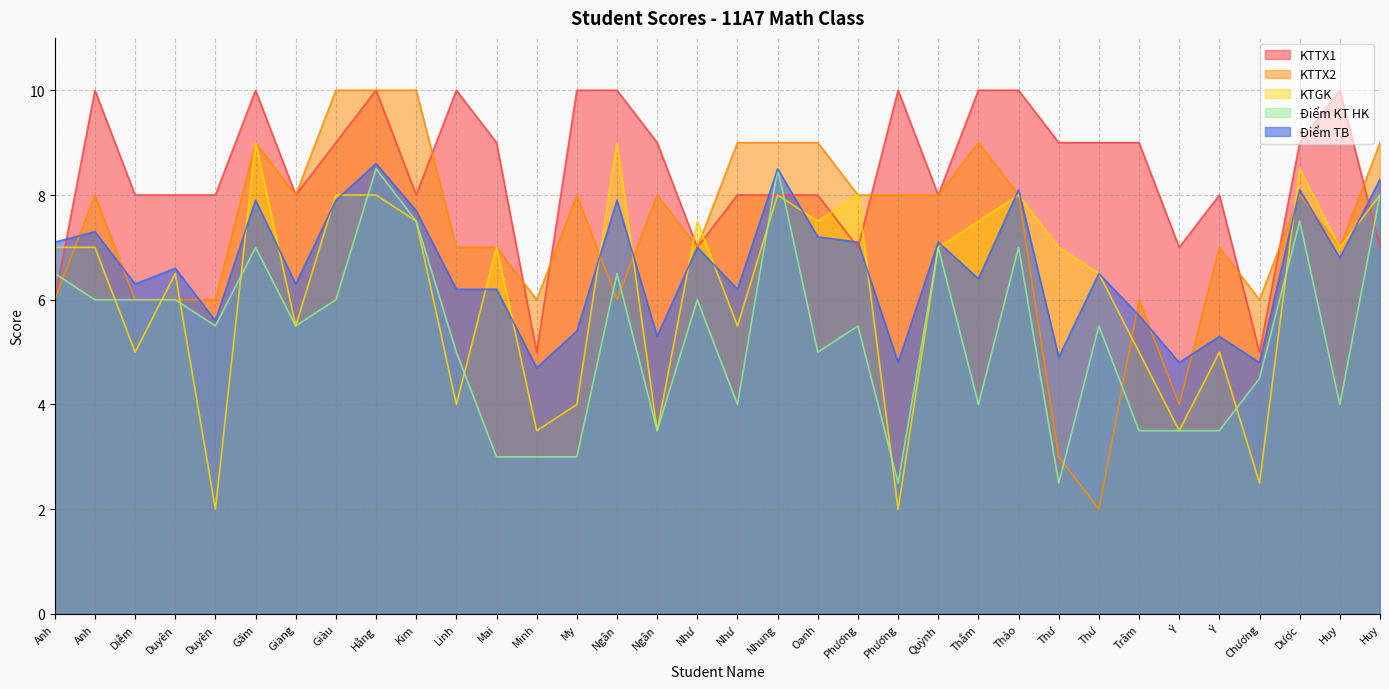

Which series ends up on top after the final intersection of Điểm KT HK and KTTX2?

KTTX2